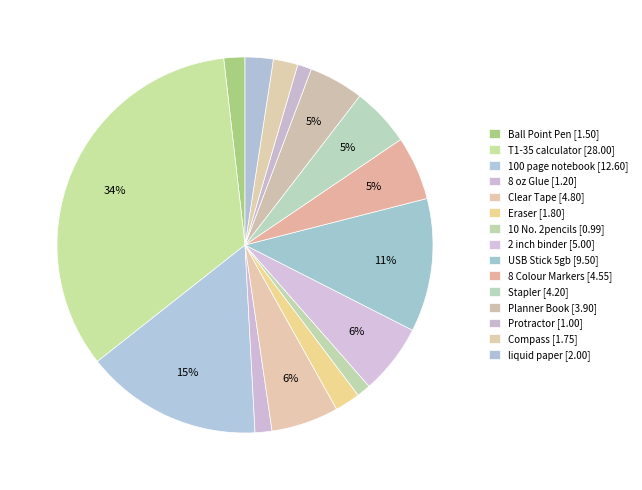

Which has a higher value, 100 page notebook or 2 inch binder?

100 page notebook